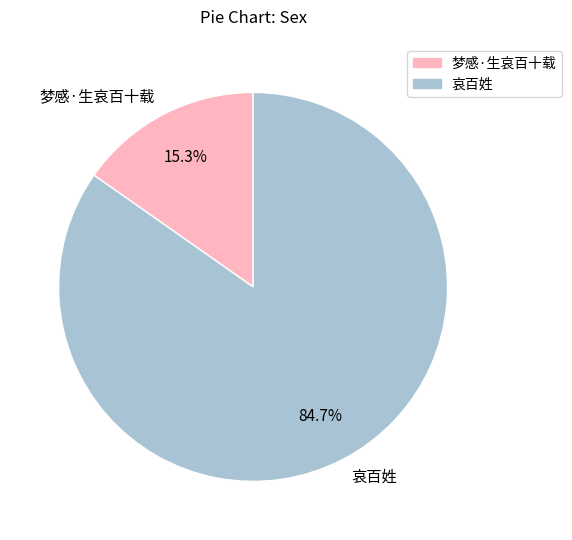

Combined, what portion of the pie is 哀百姓 and 梦感·生哀百十载?

100.0%